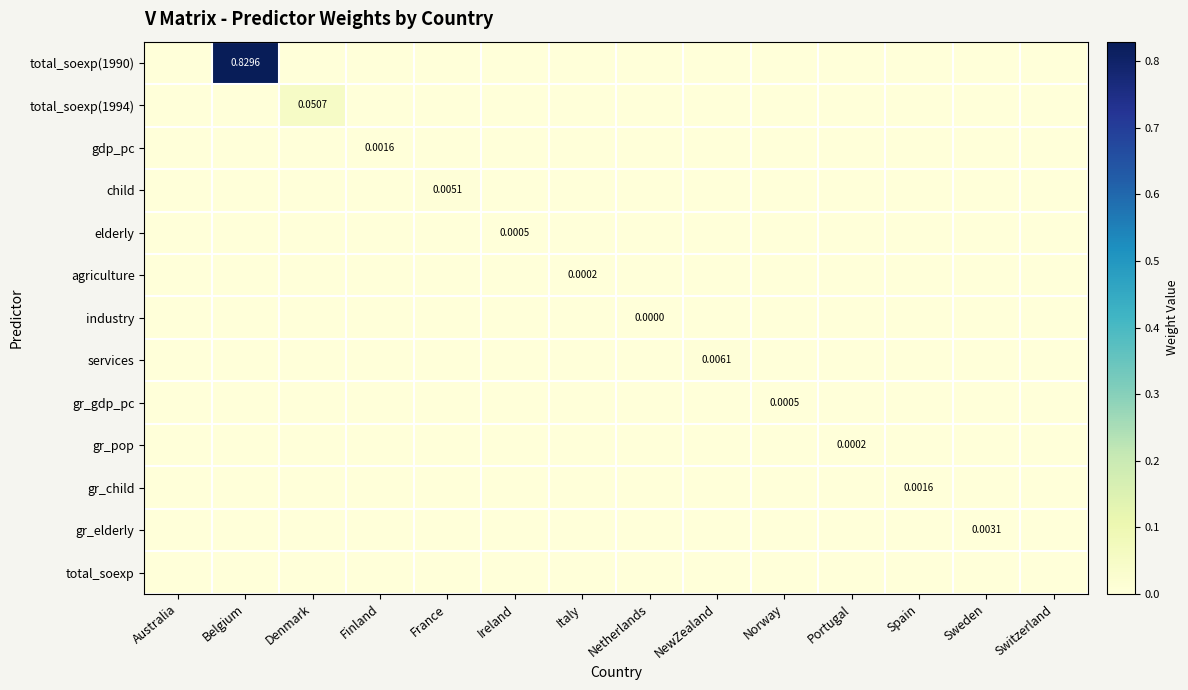

How many series are shown in this chart?

13